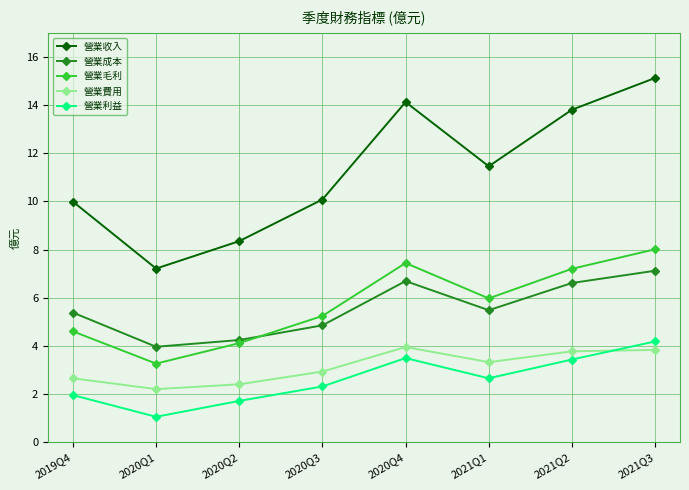

Rank the series by their maximum value, from highest to lowest.

營業收入, 營業毛利, 營業成本, 營業利益, 營業費用